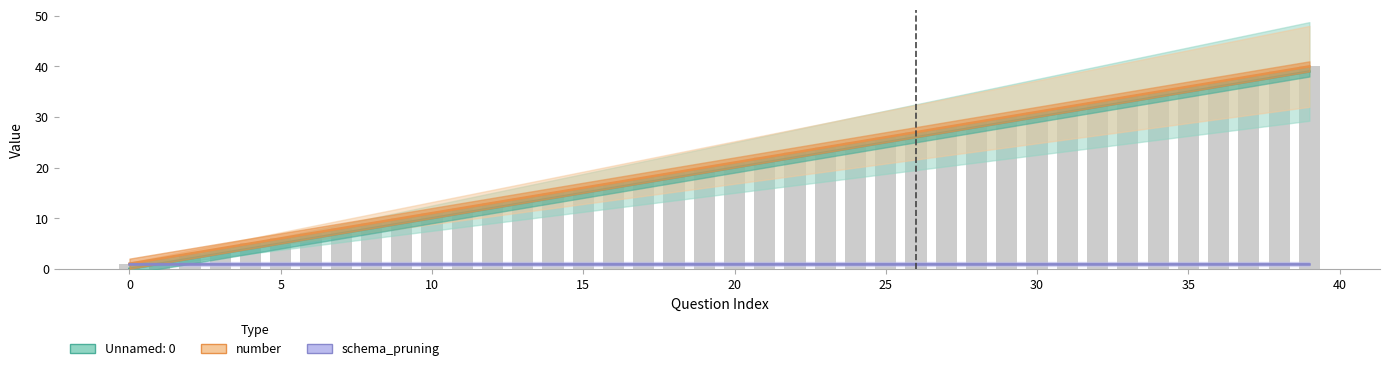

Count the number of categories in the chart.

40